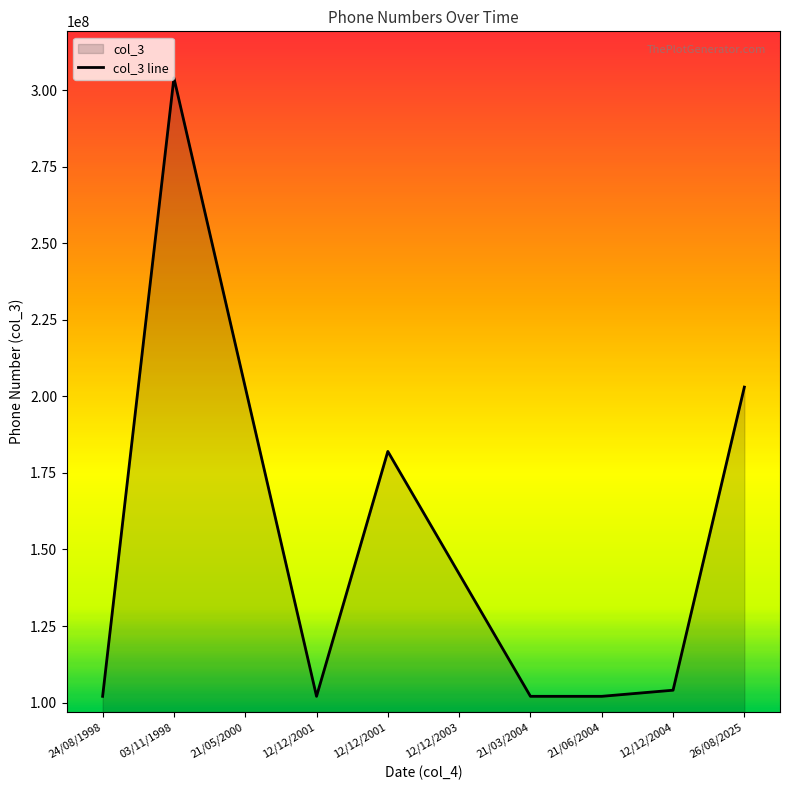

What is the difference between the maximum and minimum values?

202020202